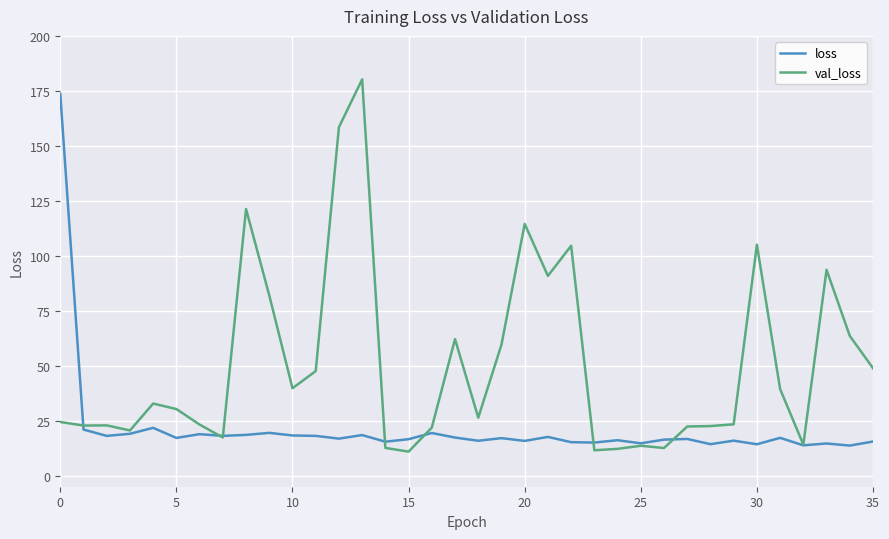

Rank the series by their average value, from highest to lowest.

val_loss, loss